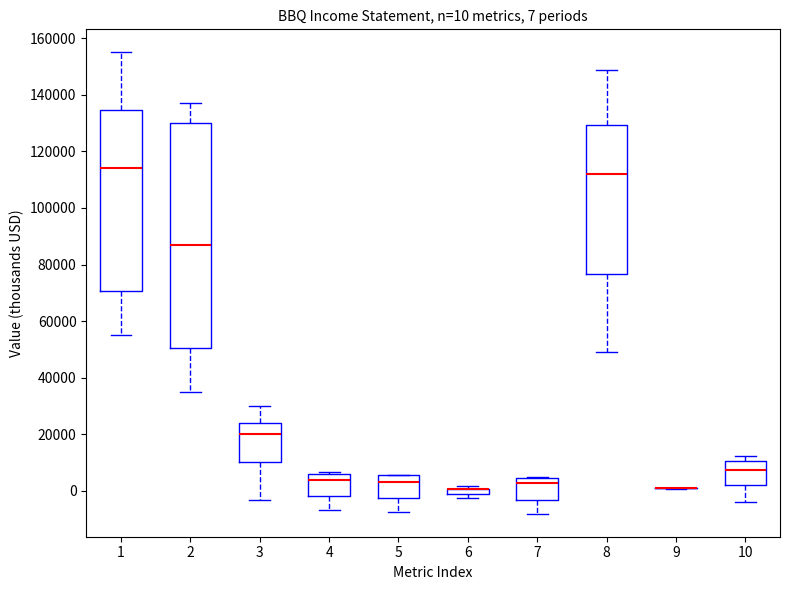

Which box is the tallest, from its lower edge to its upper edge?

2